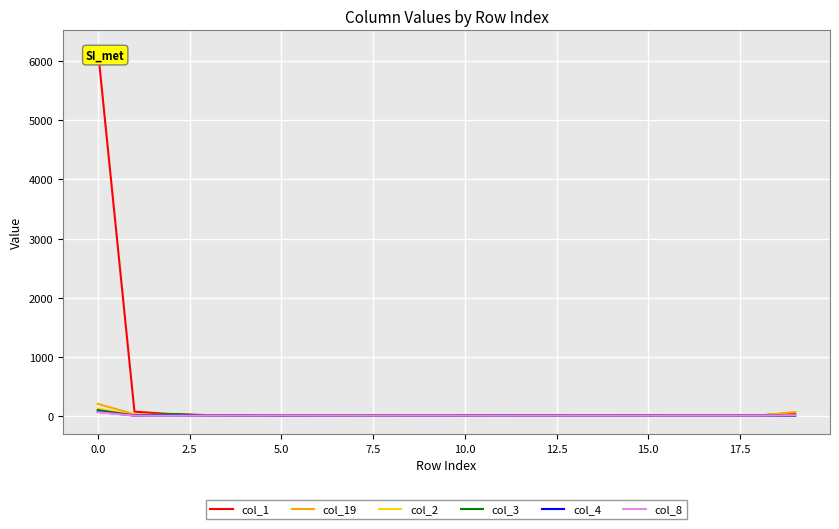

What is the sum of the col_1 values at 19 and 11?

51